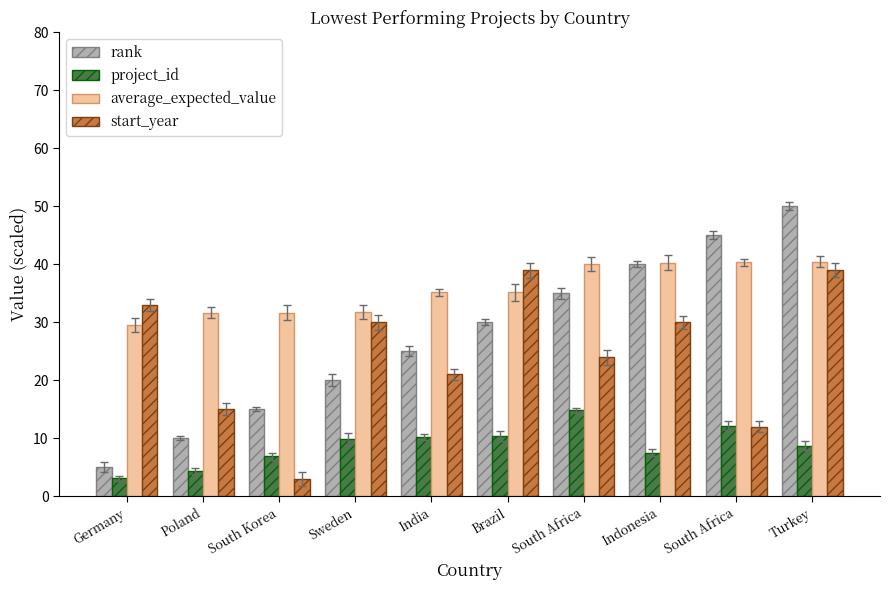

What are all the series names shown in the legend?

rank, project_id, average_expected_value, start_year